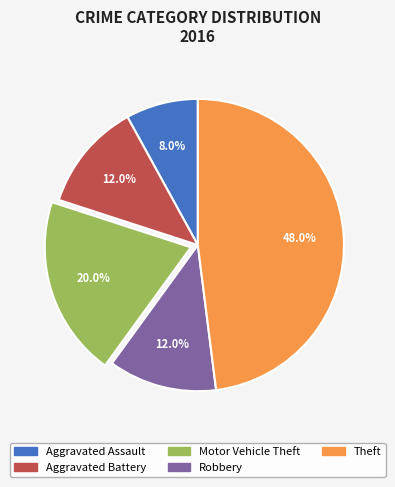

Does Aggravated Battery account for over 50% of the chart?

No